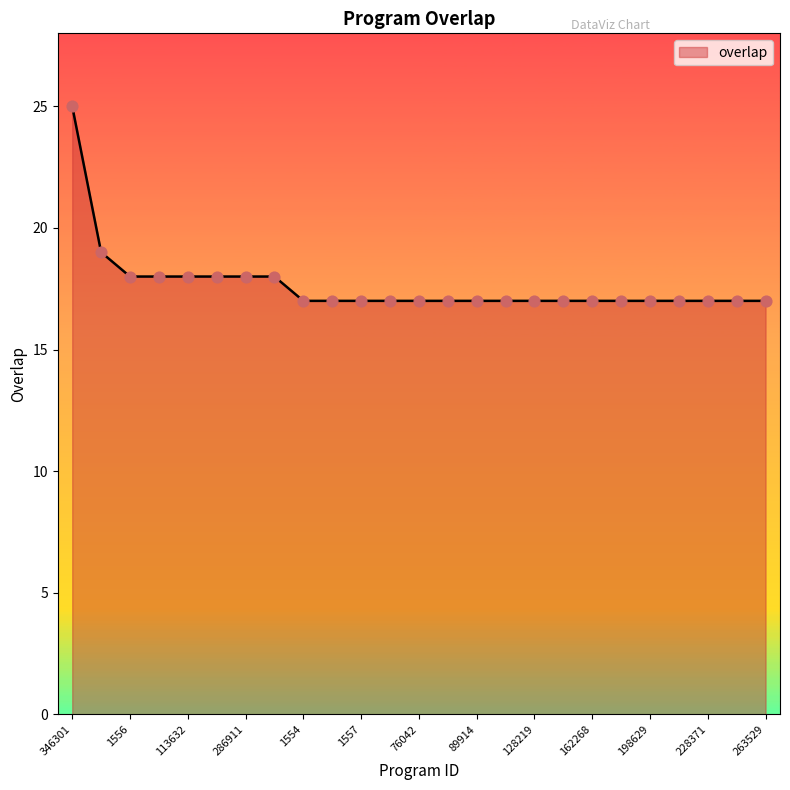

What is the minimum value shown in the chart?

17